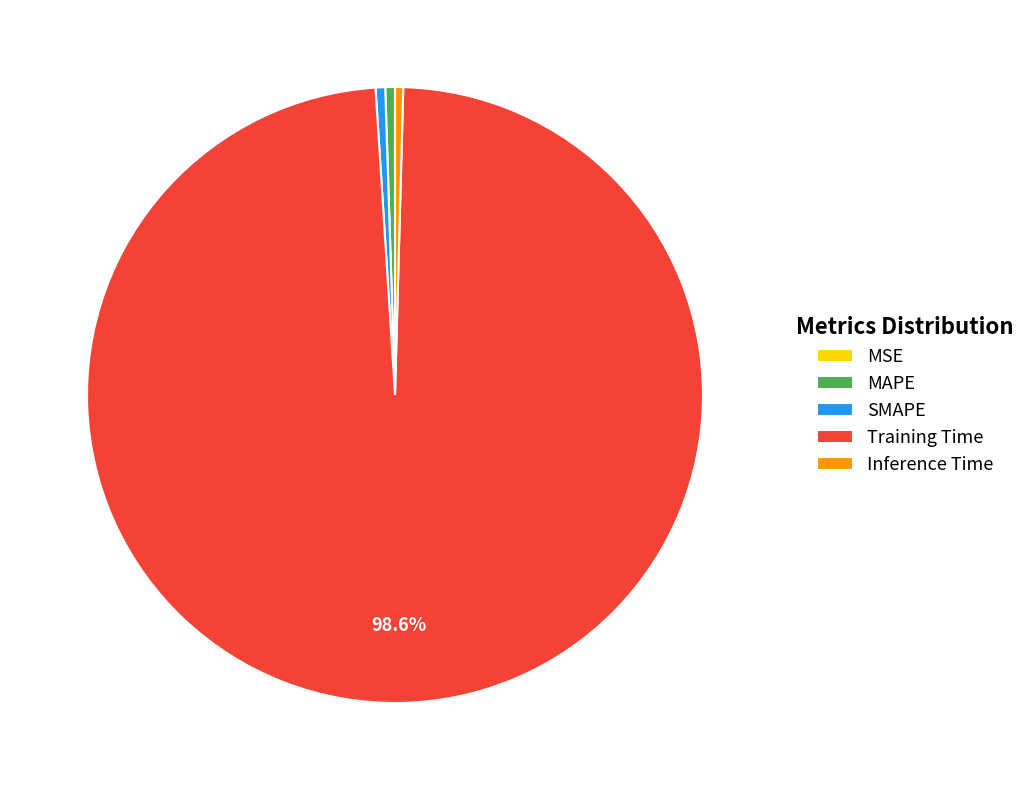

Which has a higher value, Inference Time or Training Time?

Training Time